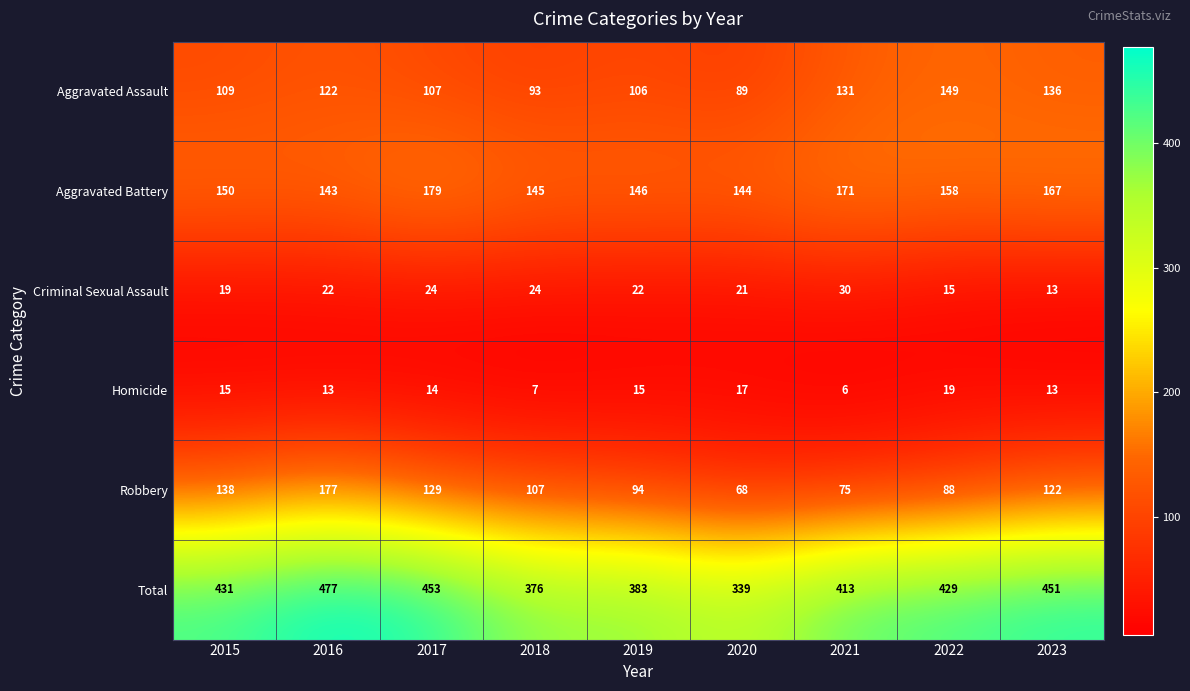

At 2018, list the series in order from largest to smallest.

Total, Aggravated Battery, Robbery, Aggravated Assault, Criminal Sexual Assault, Homicide